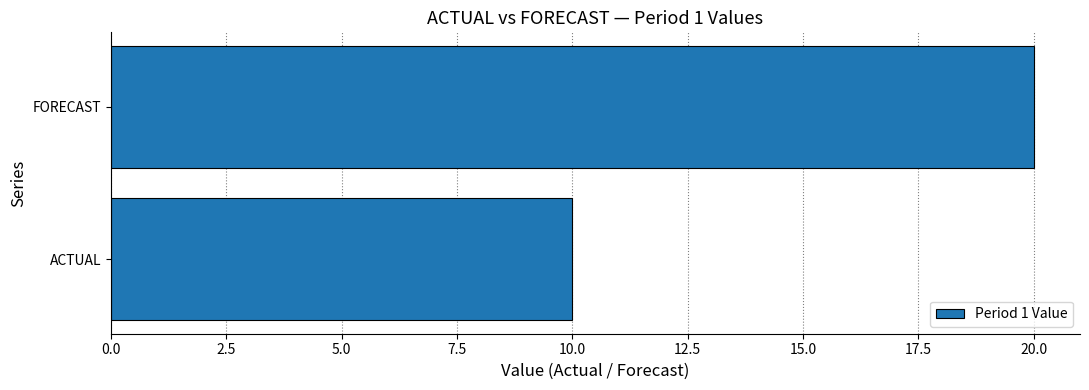

What is the maximum value shown in the chart?

20